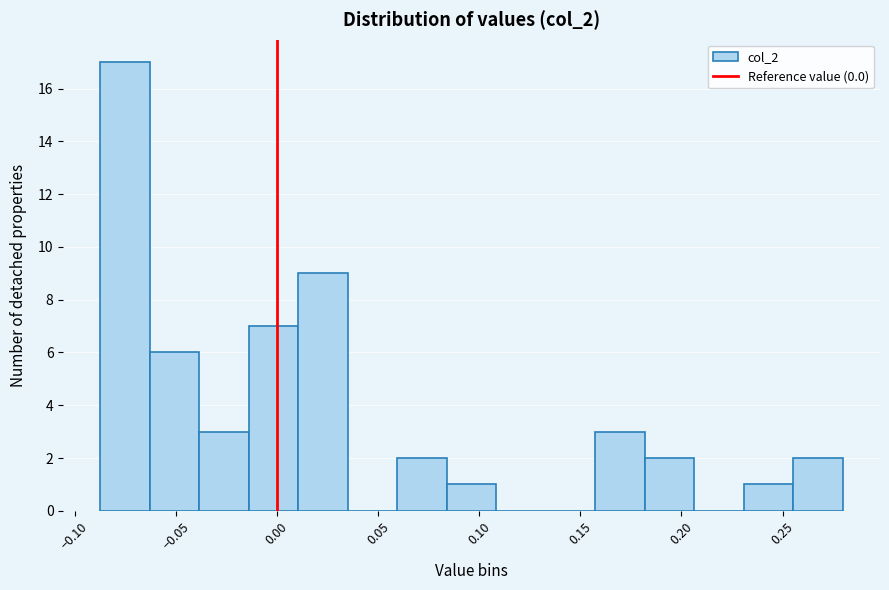

Over which range of the x-axis is the bar tallest?

-0.085 to -0.065